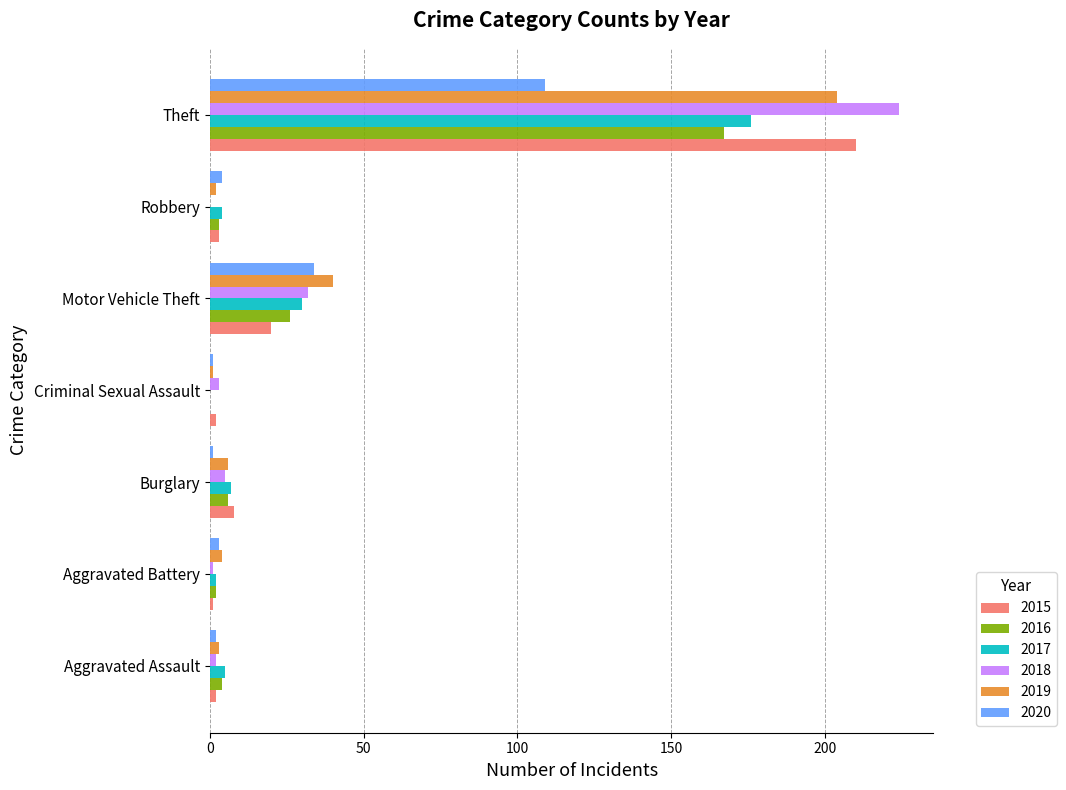

What is the spread (max minus min) of values at Aggravated Battery?

3